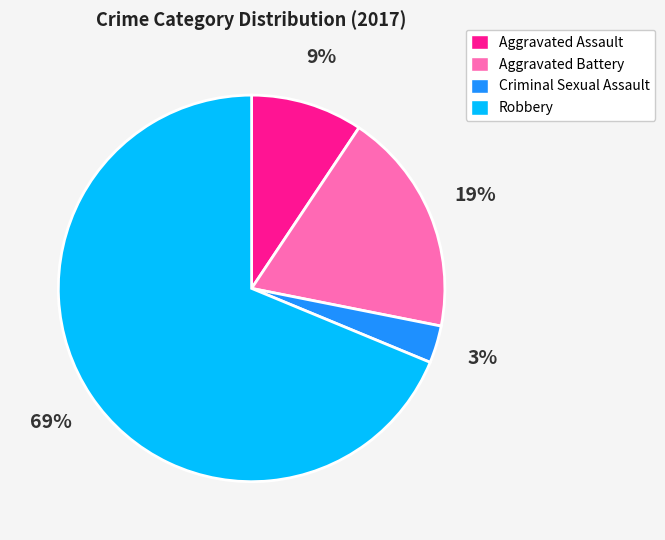

True or false: Criminal Sexual Assault accounts for 3% of the total.

True